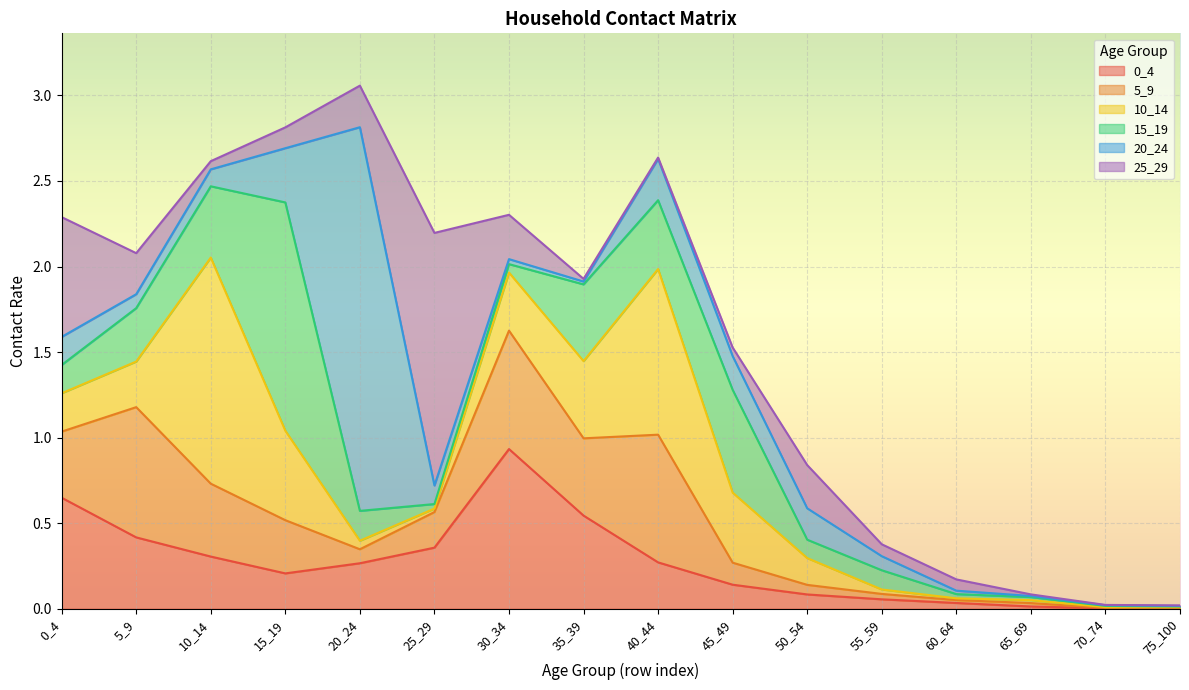

Rank the series at 40_44 from highest to lowest value.

10_14, 5_9, 15_19, 0_4, 20_24, 25_29